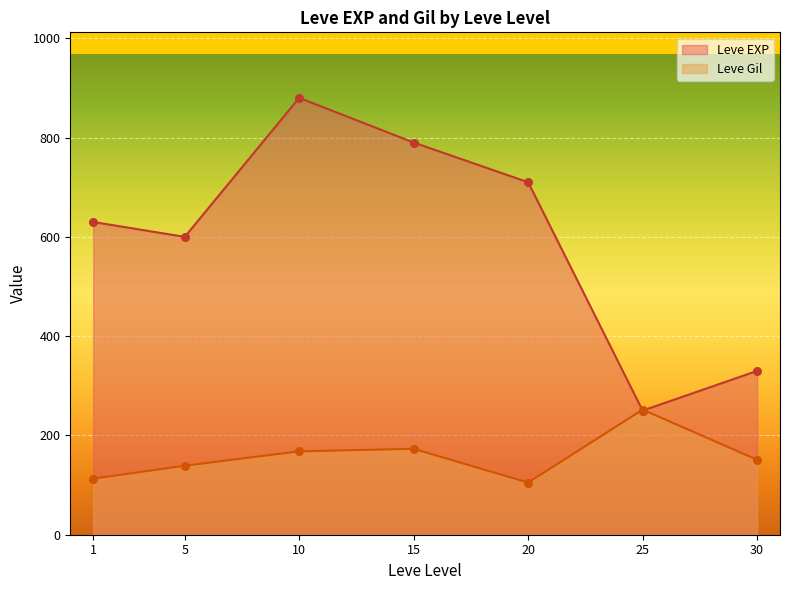

Which series contains the highest Y value?

Leve EXP